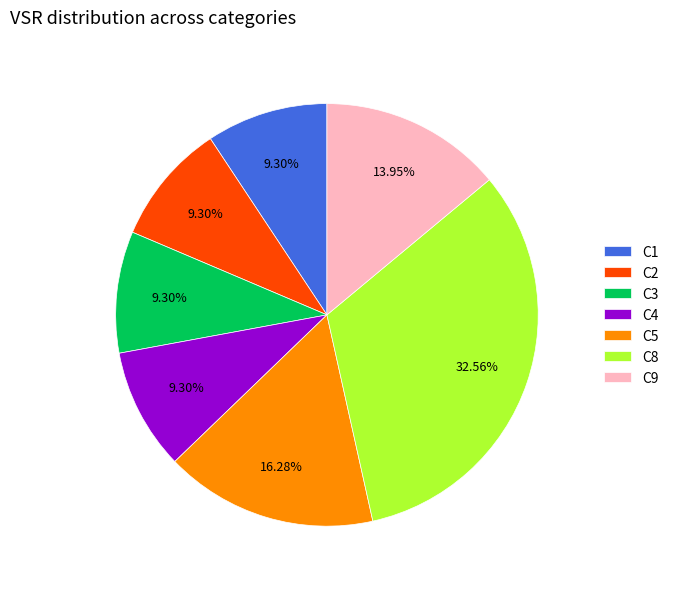

To the nearest percent, what portion does C9 represent?

14%